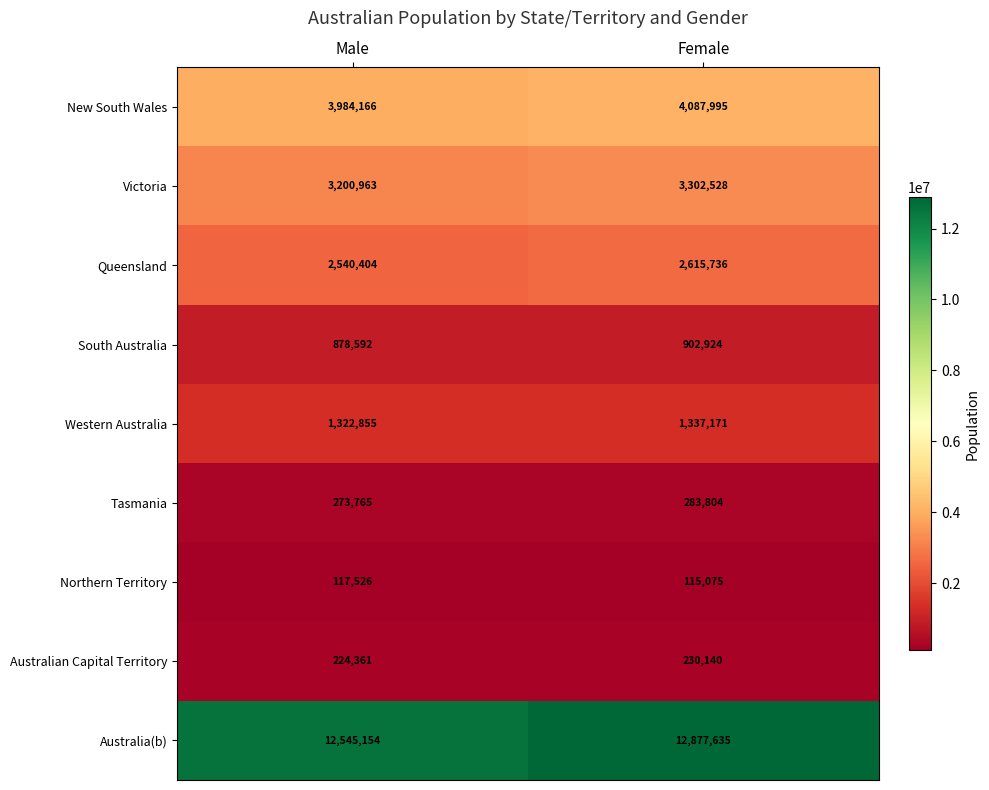

Reading left to right, extract all data points from this chart.

New South Wales: 3984166	4087995
Victoria: 3200963	3302528
Queensland: 2540404	2615736
South Australia: 878592	902924
Western Australia: 1322855	1337171
Tasmania: 273765	283804
Northern Territory: 117526	115075
Australian Capital Territory: 224361	230140
Australia(b): 12545154	12877635